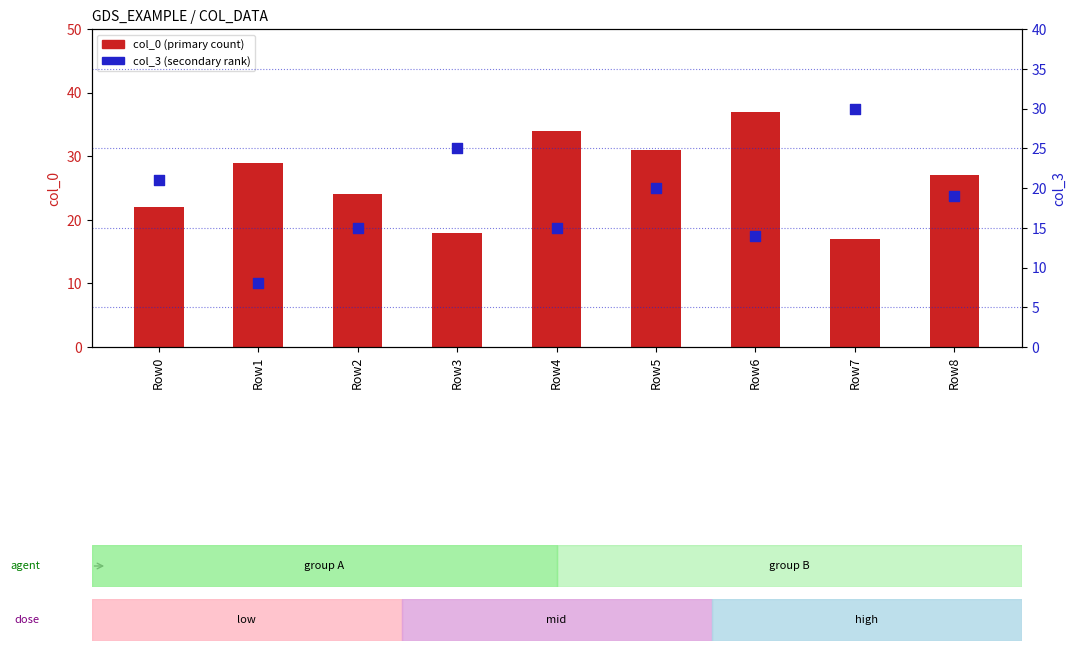

Which series reaches the minimum Y coordinate?

col_3 (secondary rank)